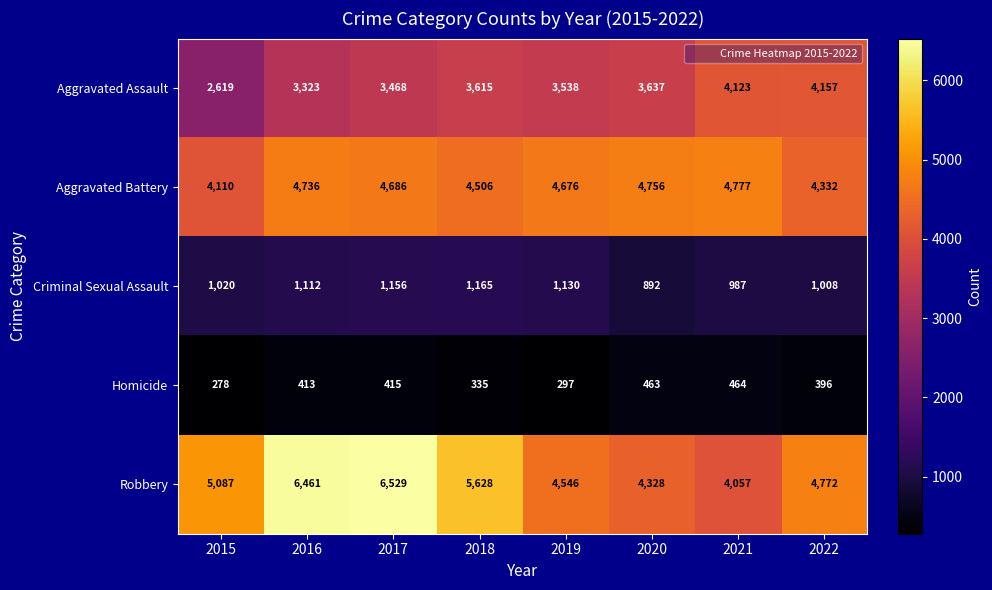

The Aggravated Battery series shows 7209 at 2021. True or false?

False